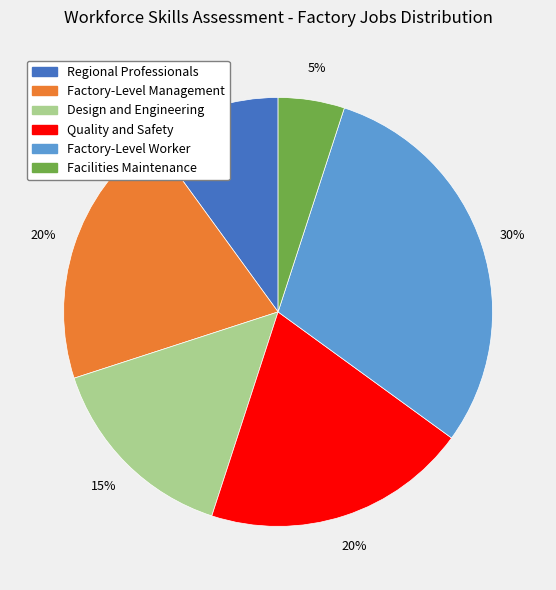

Is there any slice that represents more than half of the pie?

No